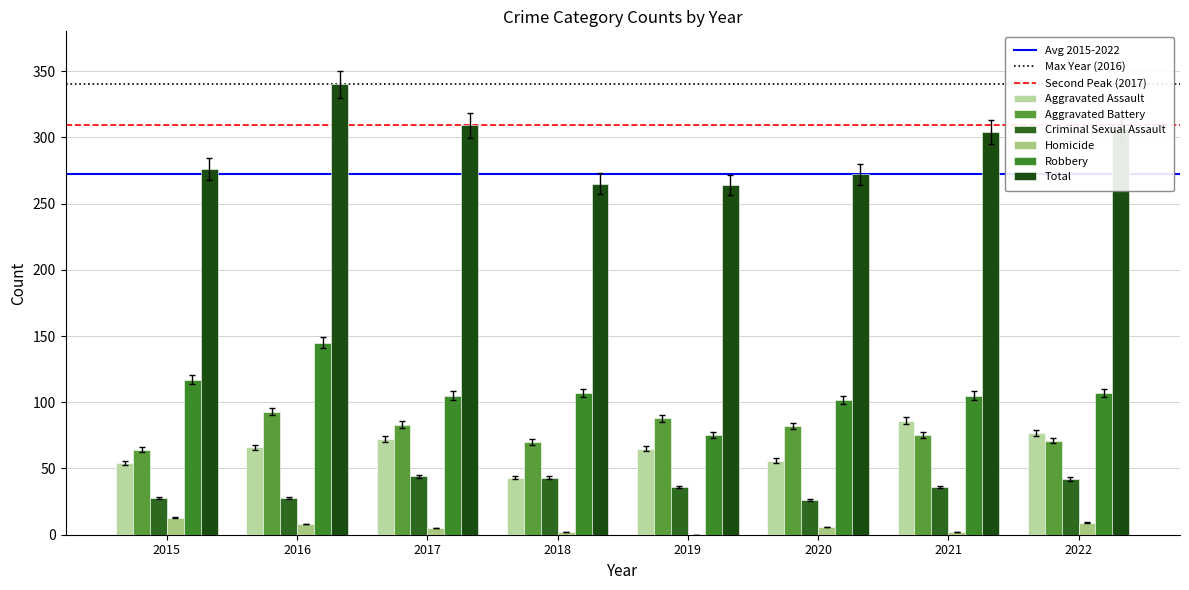

At which label does Robbery first exceed 107?

2015